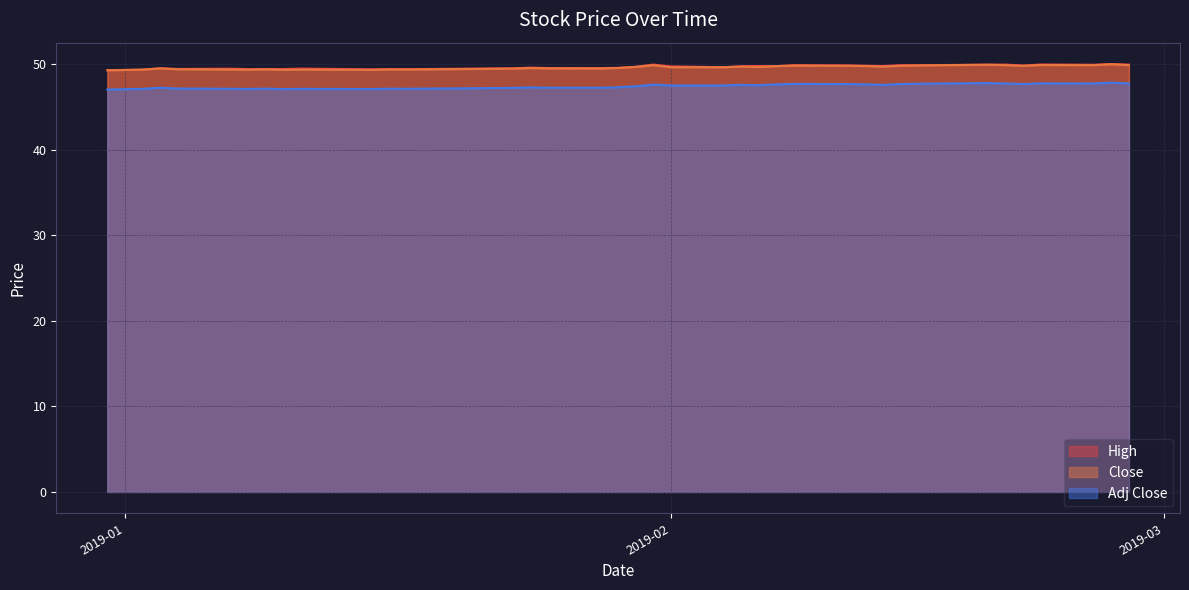

True or false: Adj Close and Close intersect in this chart.

False